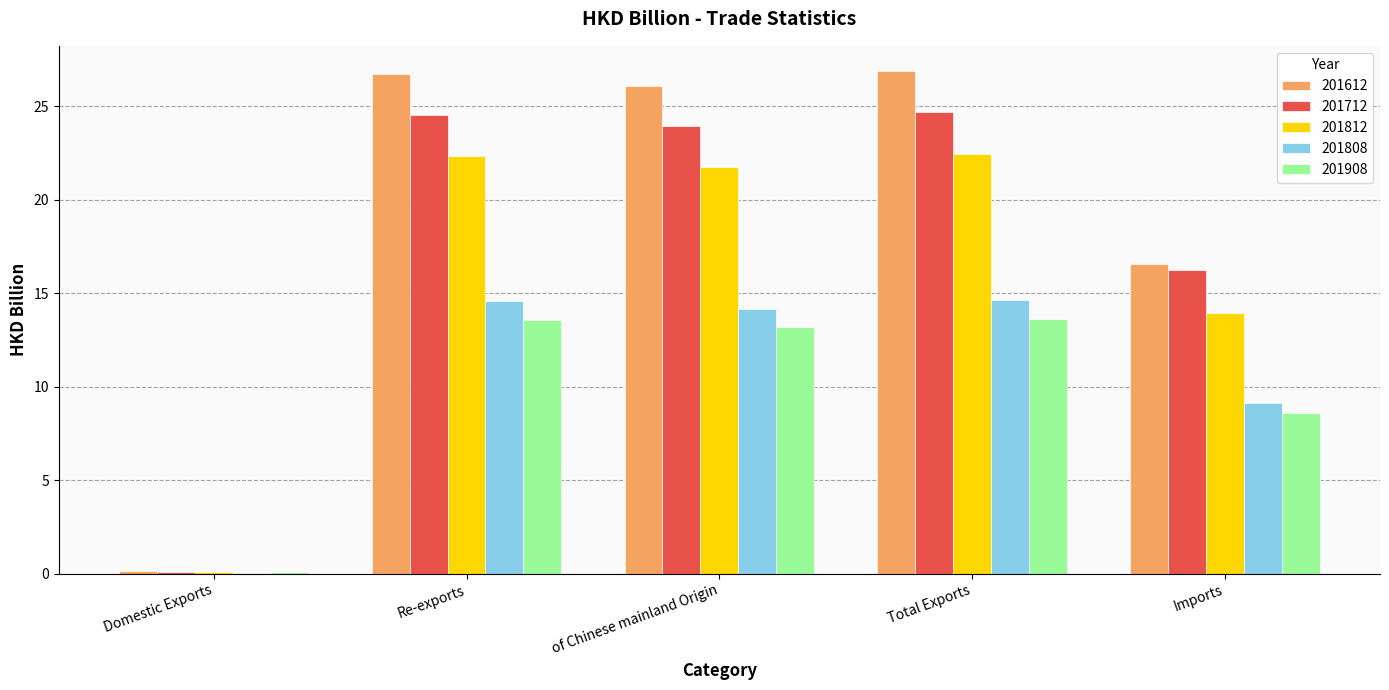

What value does the 201808 series have at Total Exports?

14.6